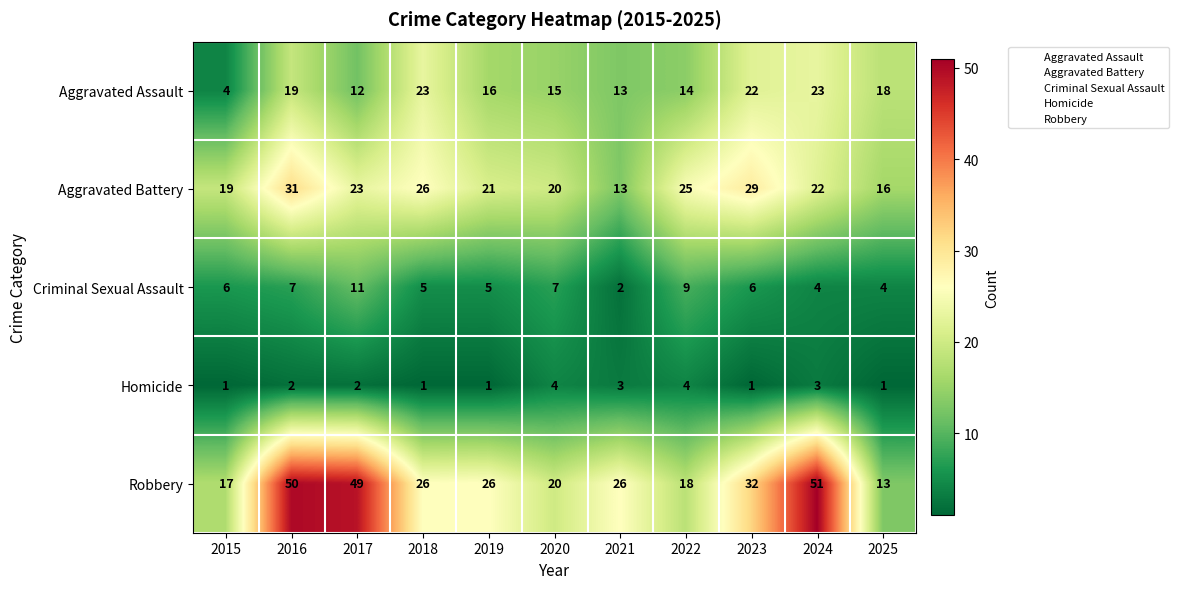

What is the greatest value displayed?

51